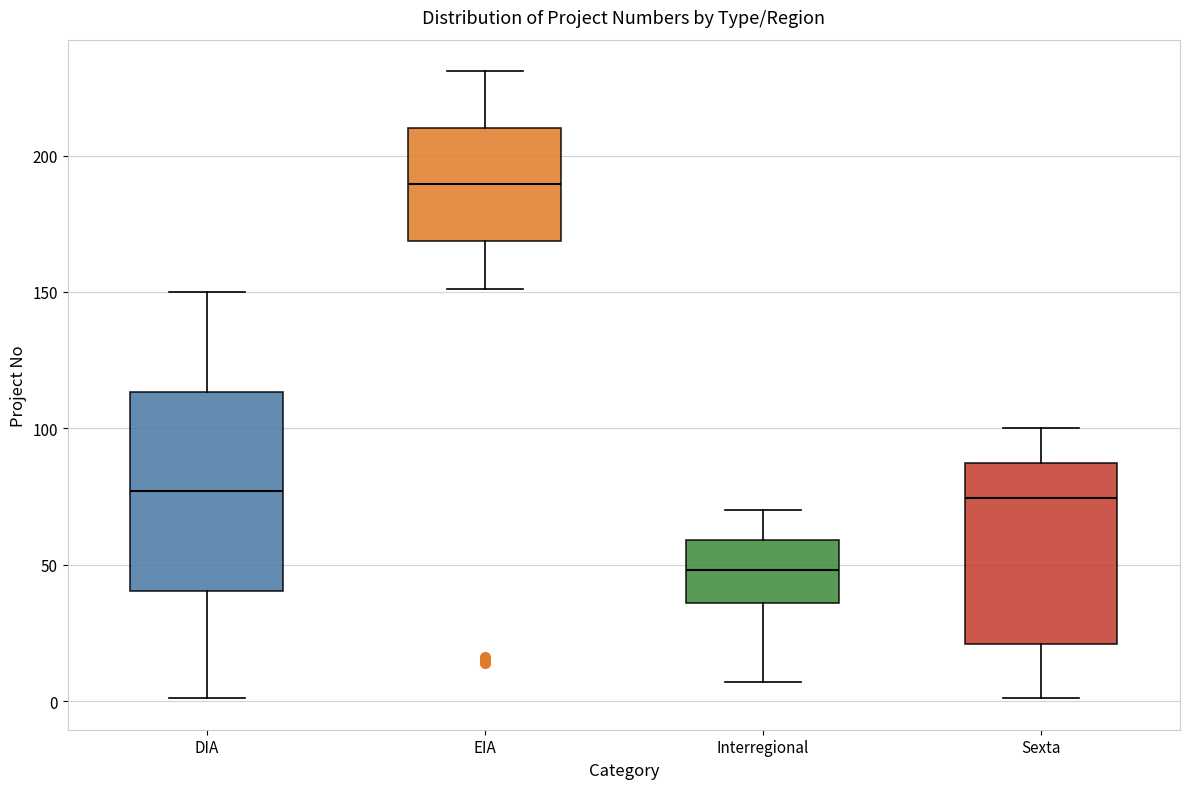

Which box's median line is the lowest?

Interregional